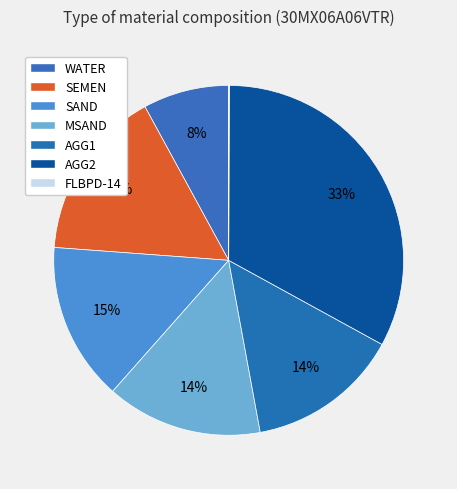

Which category has the smallest portion of the pie?

FLBPD-14